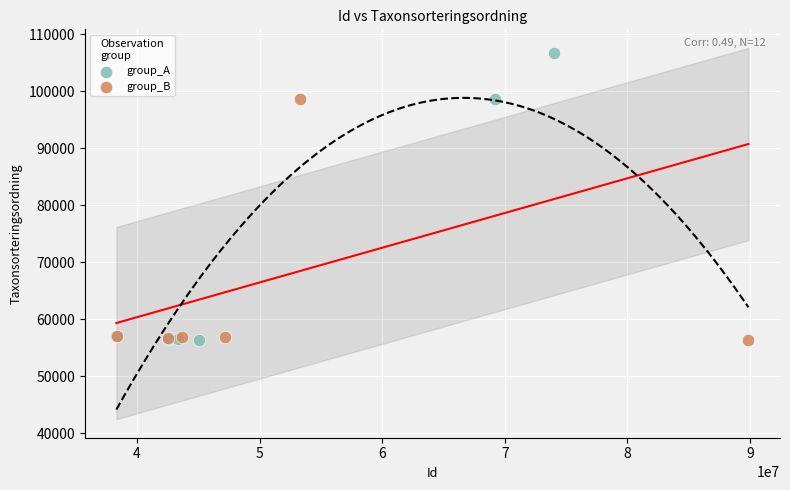

Which series has the largest Y range (max minus min)?

group_A